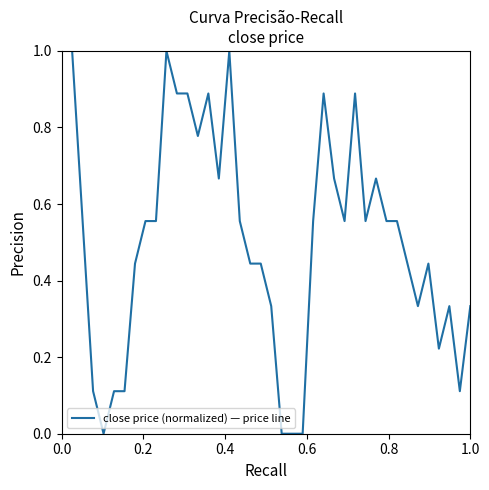

What is the greatest value displayed?

1.0